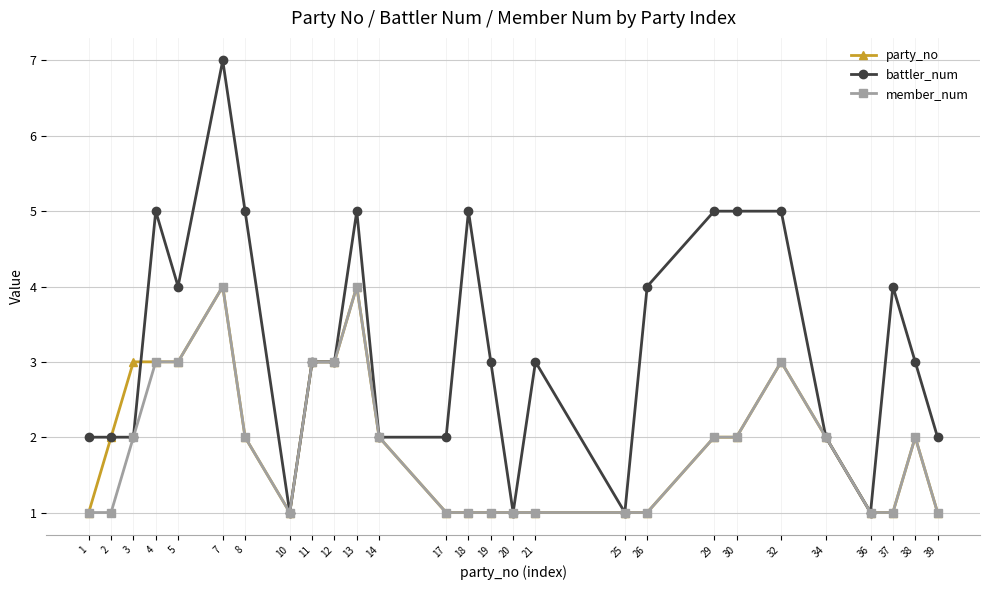

Reading right to left, what are all the values shown in this chart?

party_no: 39=1	38=2	37=1	36=1	34=2	32=3	30=2	29=2	26=1	25=1	21=1	20=1	19=1	18=1	17=1	14=2	13=4	12=3	11=3	10=1	8=2	7=4	5=3	4=3	3=3	2=2	1=1
battler_num: 39=2	38=3	37=4	36=1	34=2	32=5	30=5	29=5	26=4	25=1	21=3	20=1	19=3	18=5	17=2	14=2	13=5	12=3	11=3	10=1	8=5	7=7	5=4	4=5	3=2	2=2	1=2
member_num: 39=1	38=2	37=1	36=1	34=2	32=3	30=2	29=2	26=1	25=1	21=1	20=1	19=1	18=1	17=1	14=2	13=4	12=3	11=3	10=1	8=2	7=4	5=3	4=3	3=2	2=1	1=1